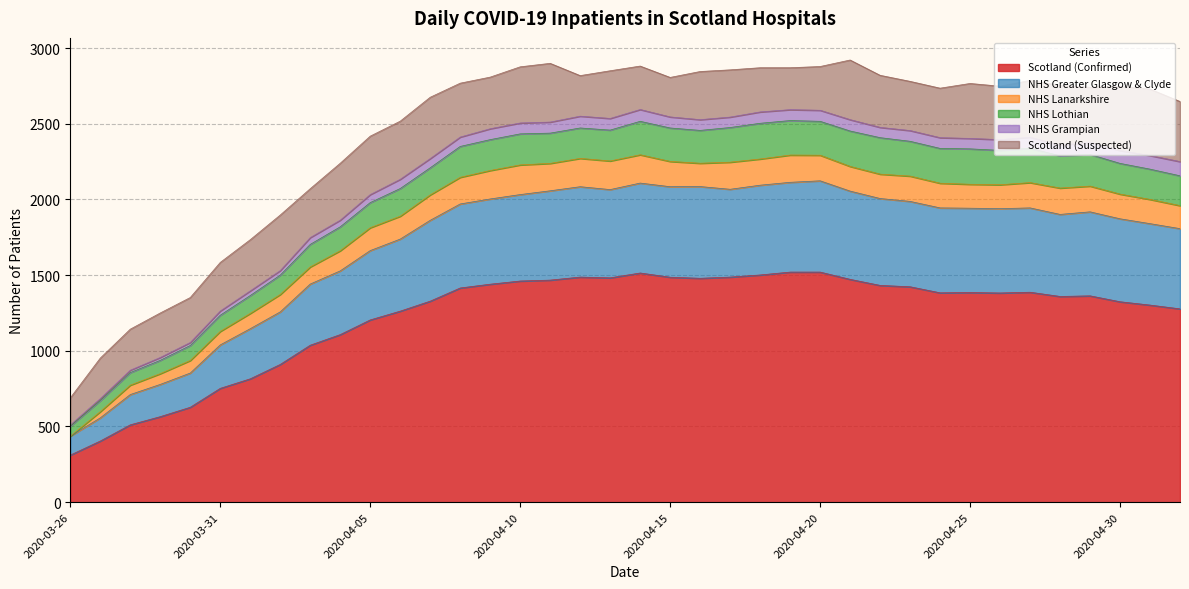

At which category is the sum across all series the highest?

2020-04-21